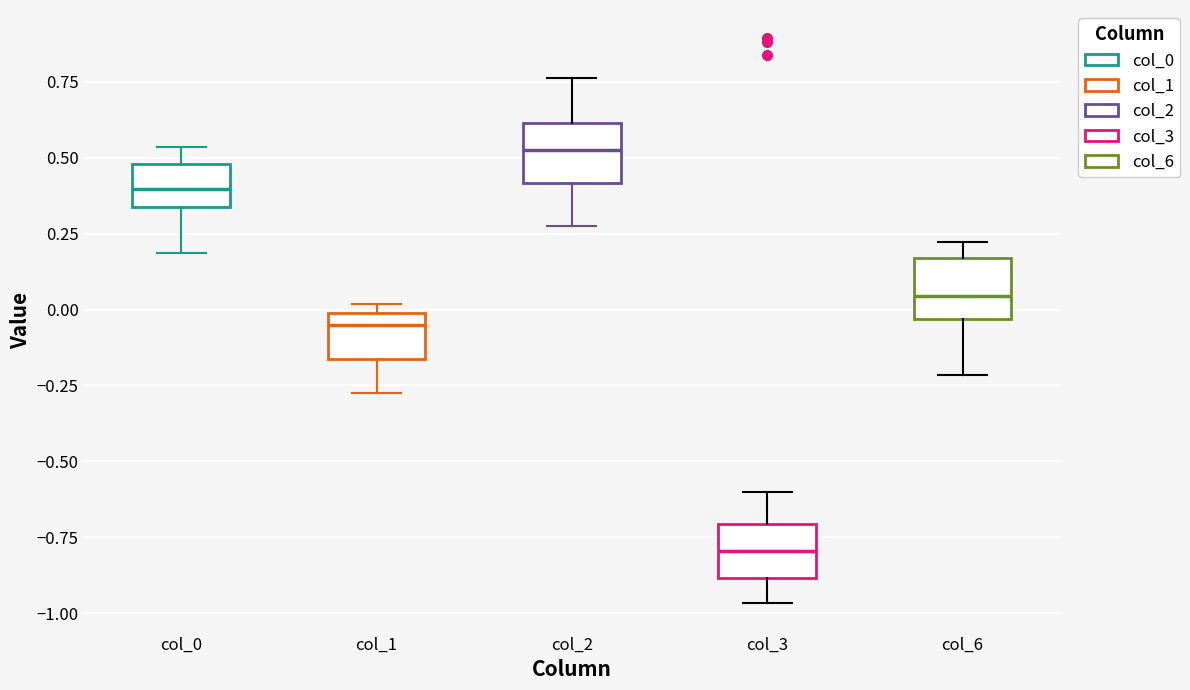

Reading left to right, transcribe this box plot: for each box, give where its median line is, the range the box spans, and where its two whiskers end, as read against the y-axis. The values are not printed on the chart, so give them approximately, as read against the axis.

col_0: median 0.40, box 0.35 to 0.50, whiskers 0.20 to 0.55
col_1: median -0.05, box -0.15 to 0.00, whiskers -0.25 to 0.00 (just above the box's upper edge)
col_2: median 0.55, box 0.40 to 0.60, whiskers 0.25 to 0.75
col_3: median -0.80, box -0.90 to -0.70, whiskers -0.95 to -0.60
col_6: median 0.05, box -0.05 to 0.15, whiskers -0.20 to 0.20